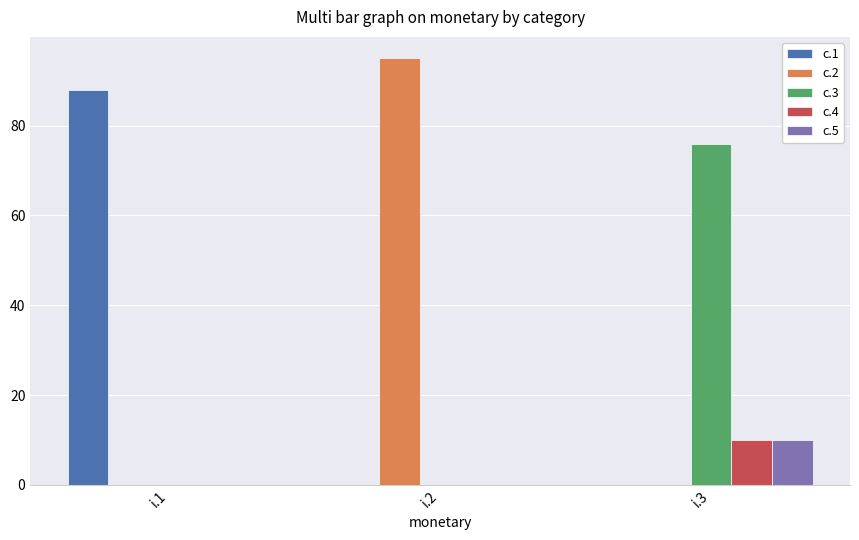

How many groups of bars are there?

3